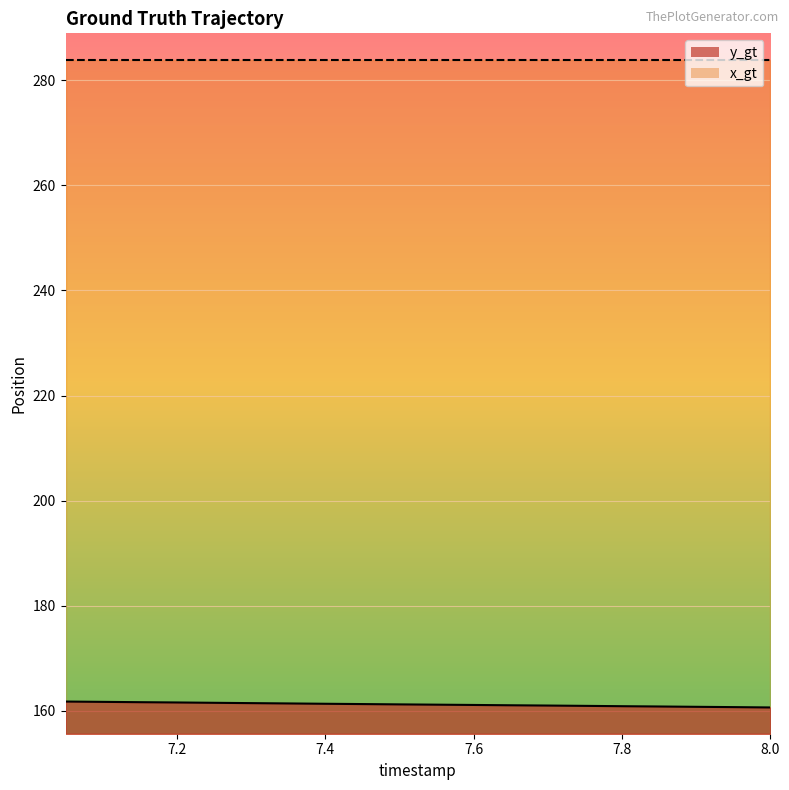

At which category does the chart reach its minimum across all series?

8.0